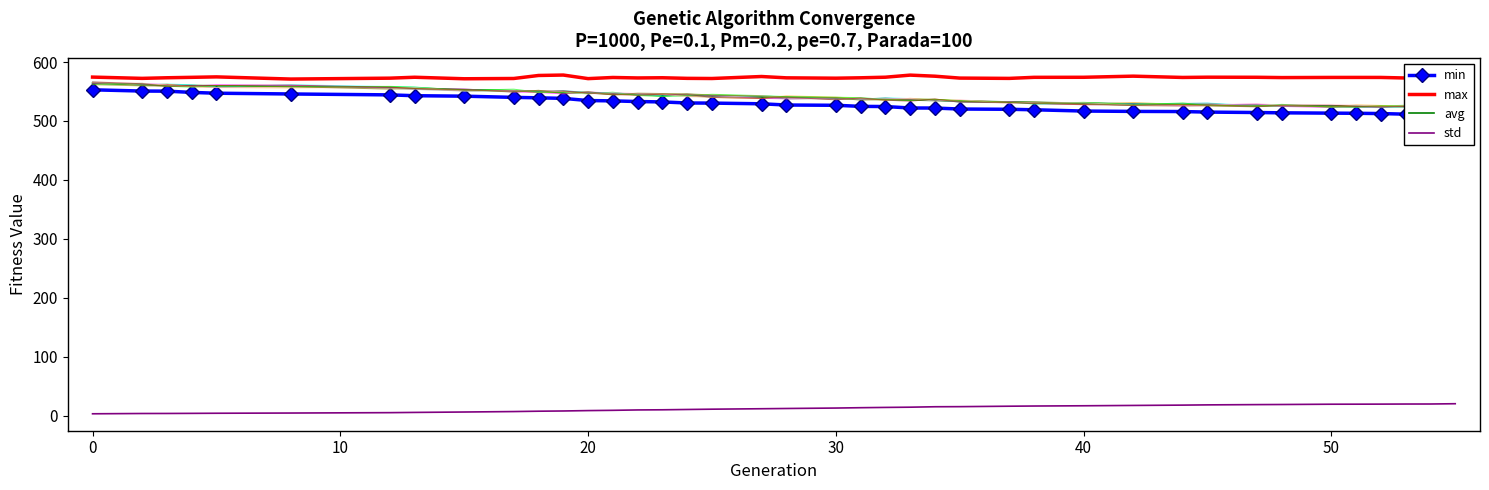

What is the highest value of the std series?

20.5